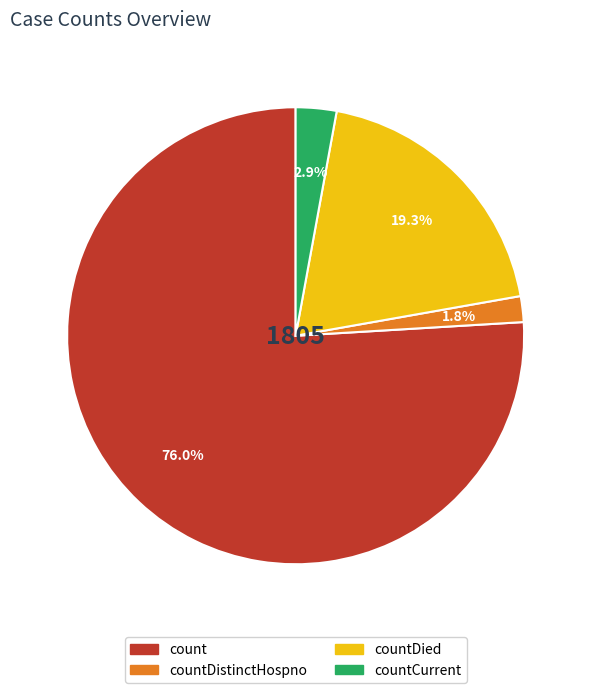

Is there a majority slice in this chart?

Yes